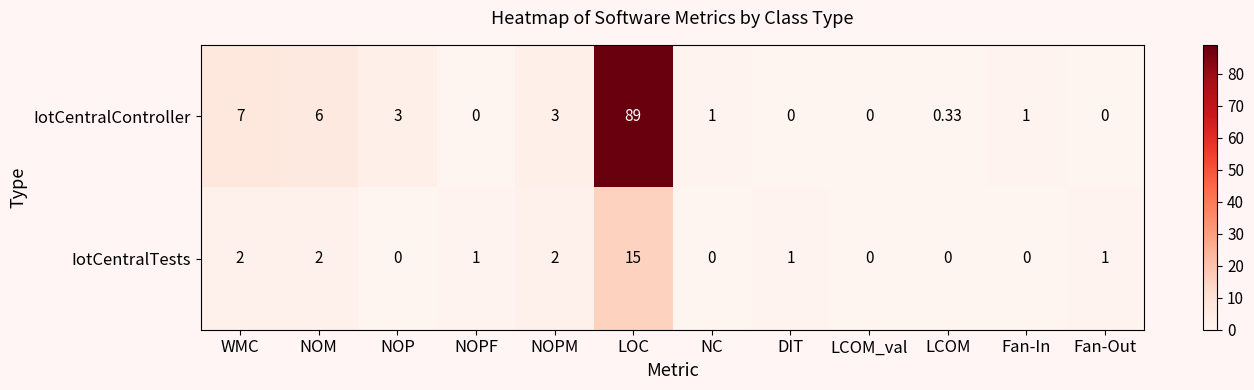

Which series has the widest spread of values?

IotCentralController